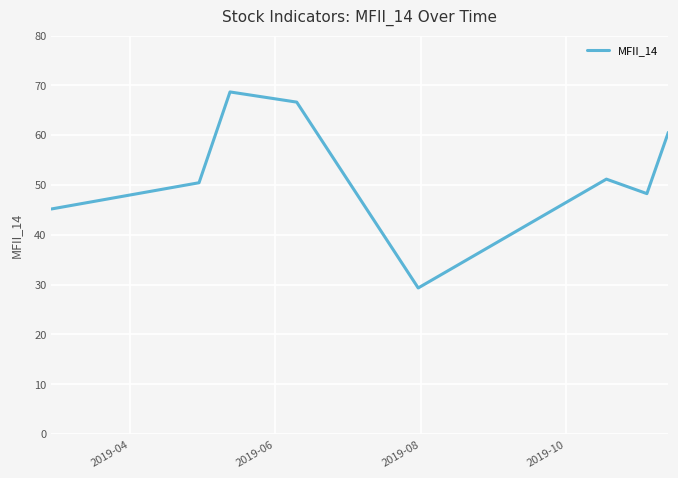

What is the maximum value shown in the chart?

68.7